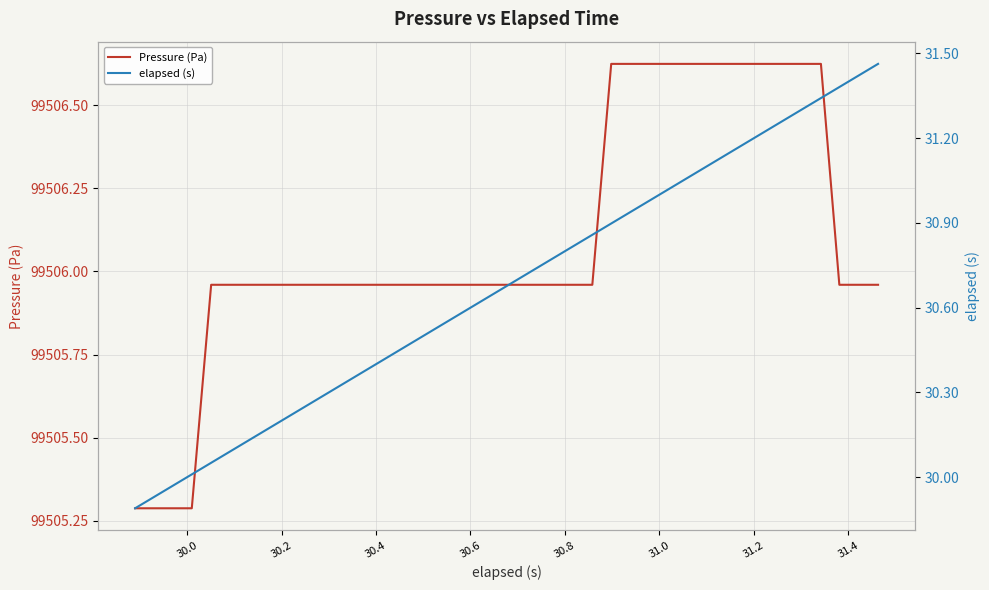

What position from the right is 31.0?

34